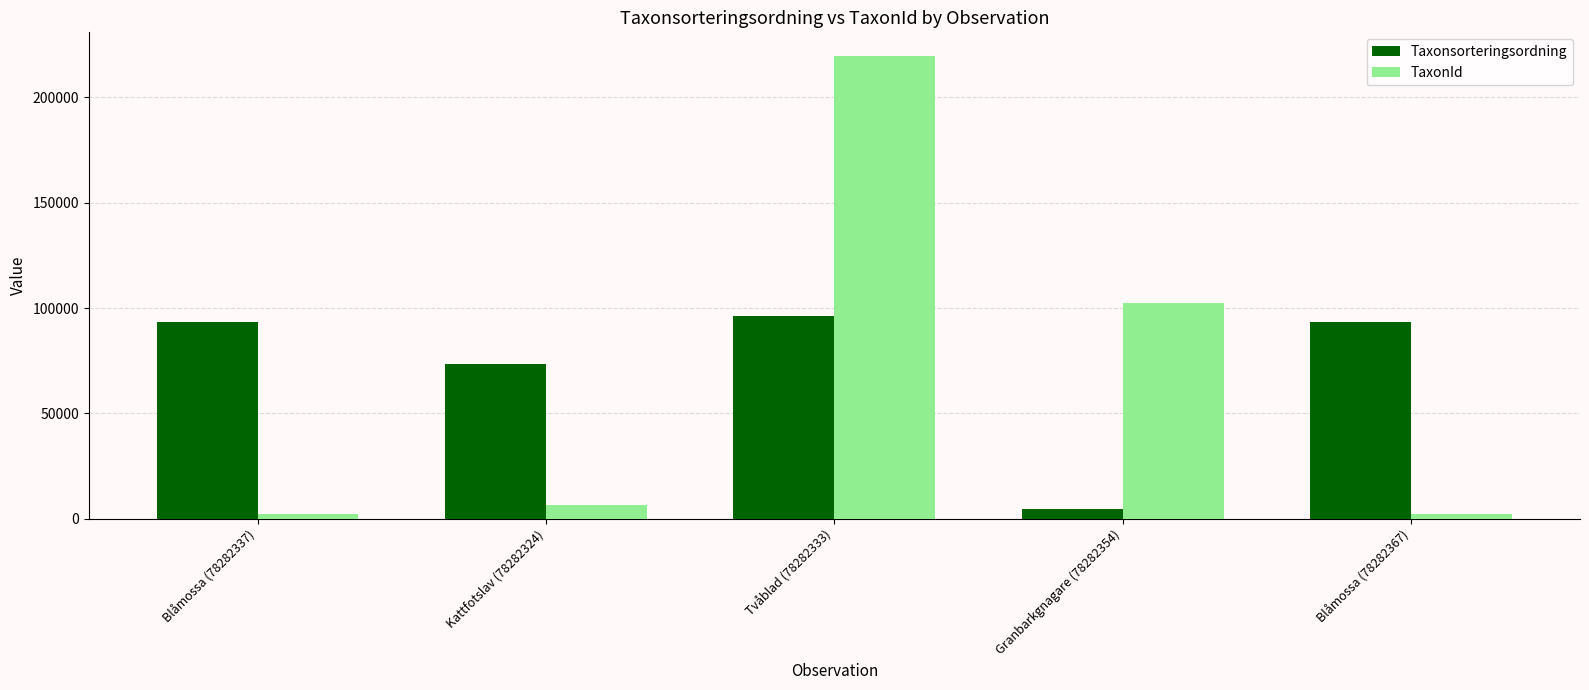

Between Granbarkgnagare (78282354) and Blåmossa (78282367), which series saw the biggest shift?

TaxonId